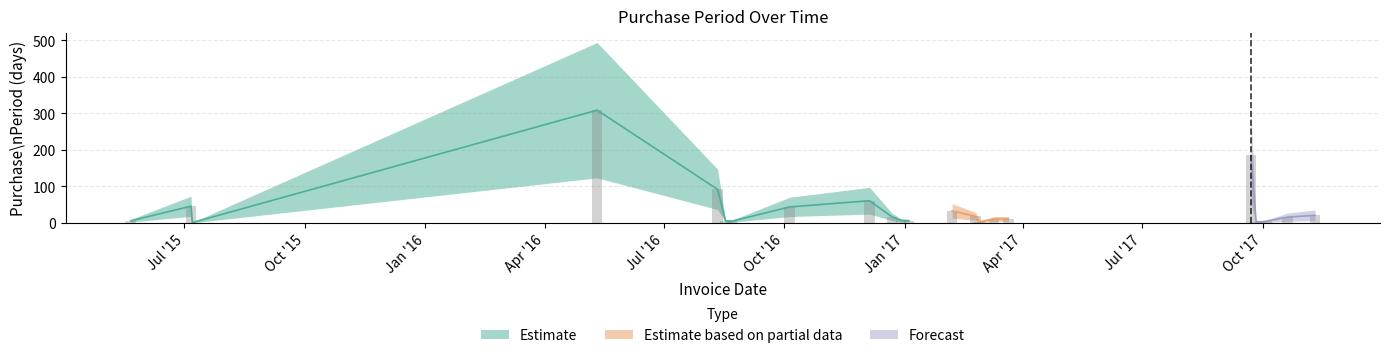

Rank the categories by value from lowest to highest.

2015-07-07, 2017-02-27, 2017-09-29, 2017-09-26, 2016-08-22, 2017-10-04, 2015-05-21, 2016-08-17, 2017-01-04, 2016-12-29, 2017-03-10, 2017-03-21, 2017-10-20, 2016-12-22, 2017-02-24, 2017-11-10, 2017-02-06, 2016-10-05, 2015-07-06, 2016-12-05, 2016-08-11, 2017-09-22, 2016-05-11